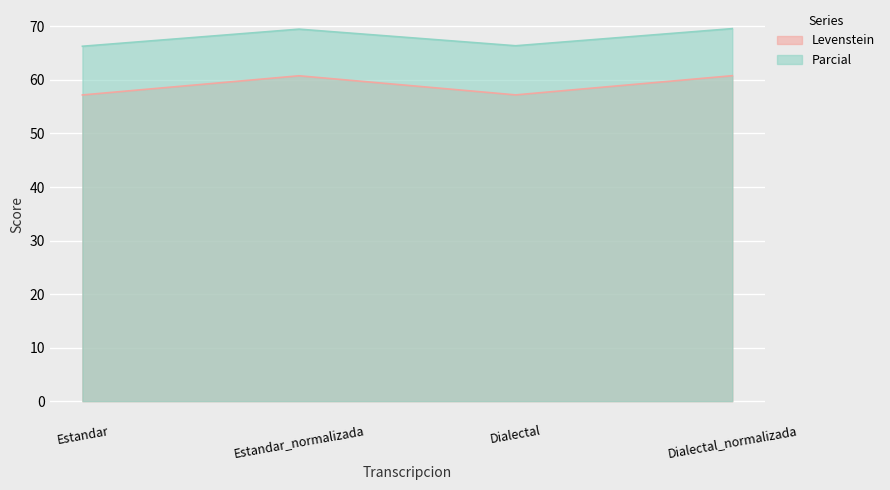

True or false: Parcial and Levenstein intersect in this chart.

False